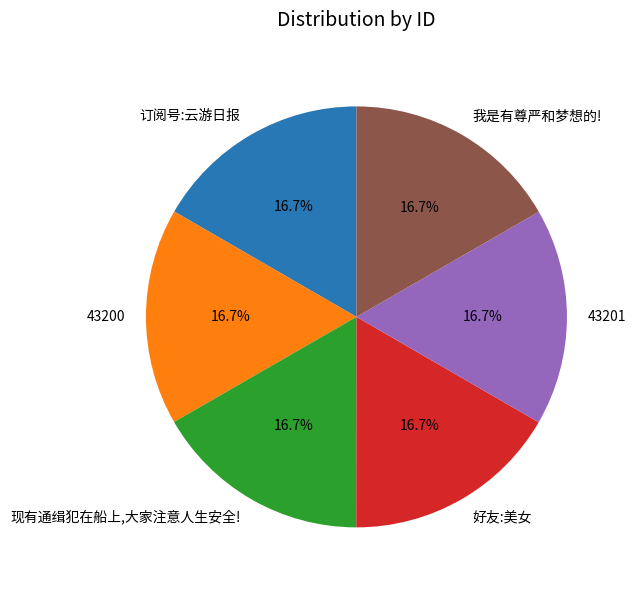

What is the ratio of the value at 43201 to the value at 现有通缉犯在船上,大家注意人生安全!?

1.0